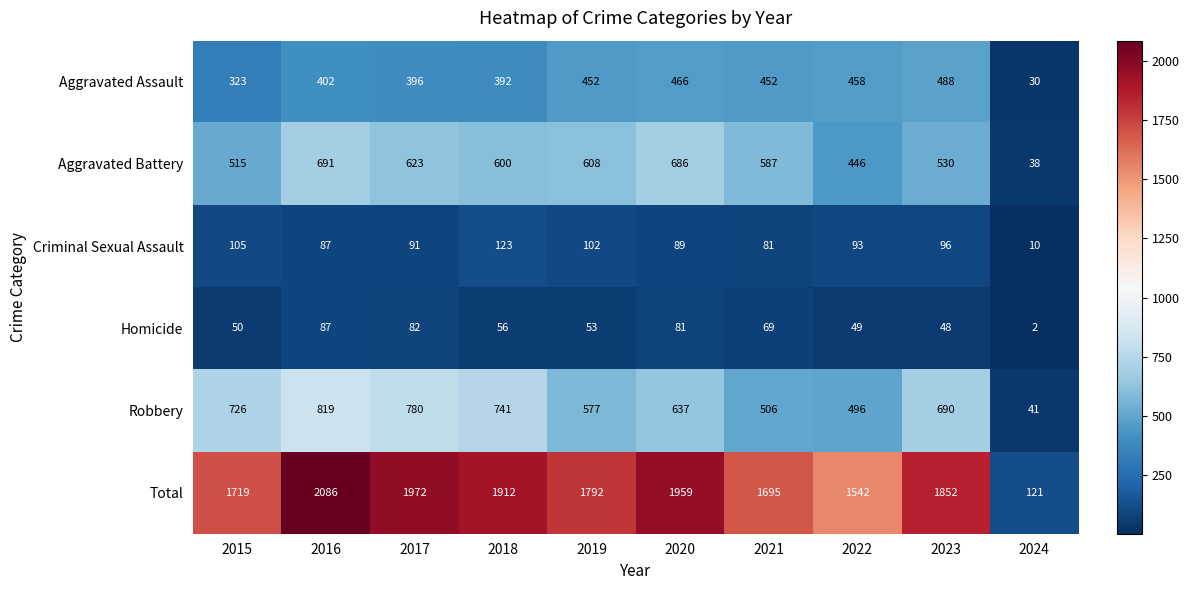

Rank the series by their maximum value, from highest to lowest.

Total, Robbery, Aggravated Battery, Aggravated Assault, Criminal Sexual Assault, Homicide